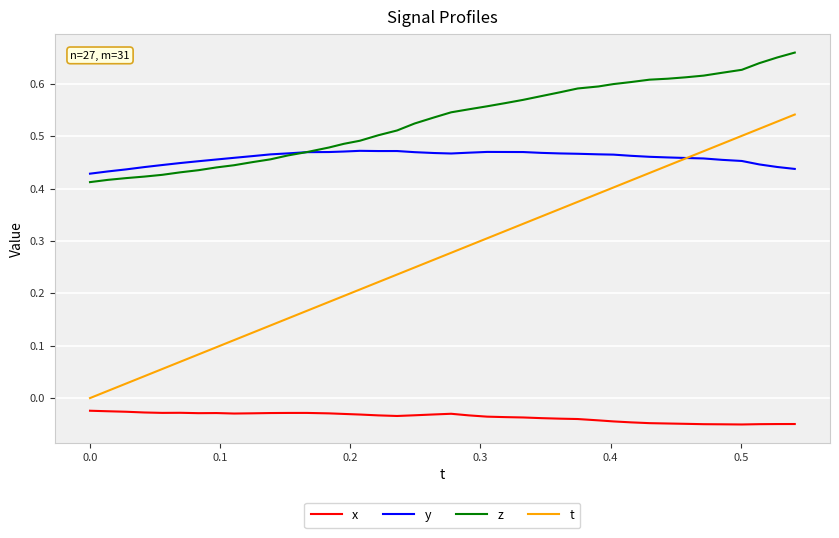

Rank the series by their maximum value, from highest to lowest.

z, t, y, x